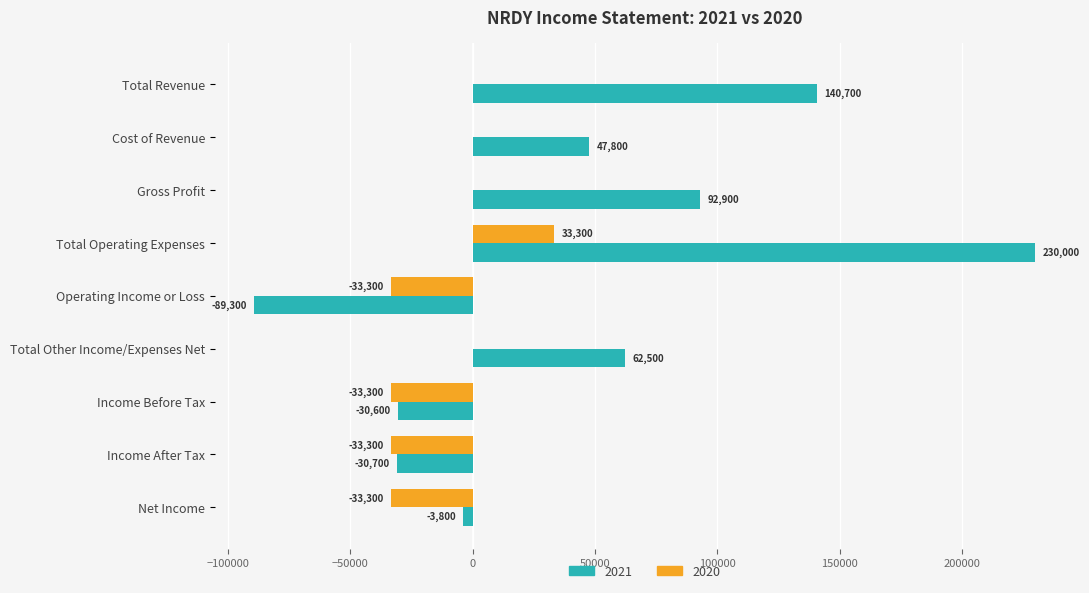

What is the highest value of the 2021 series?

230000